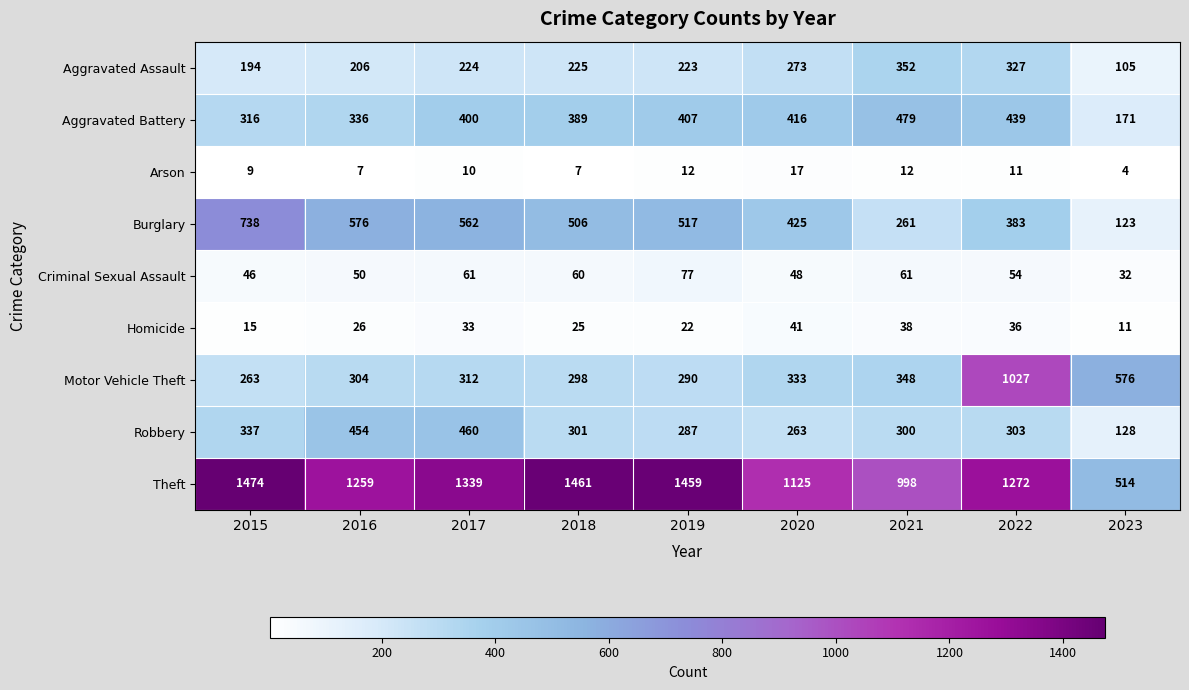

At which label does Aggravated Assault reach its minimum?

2023